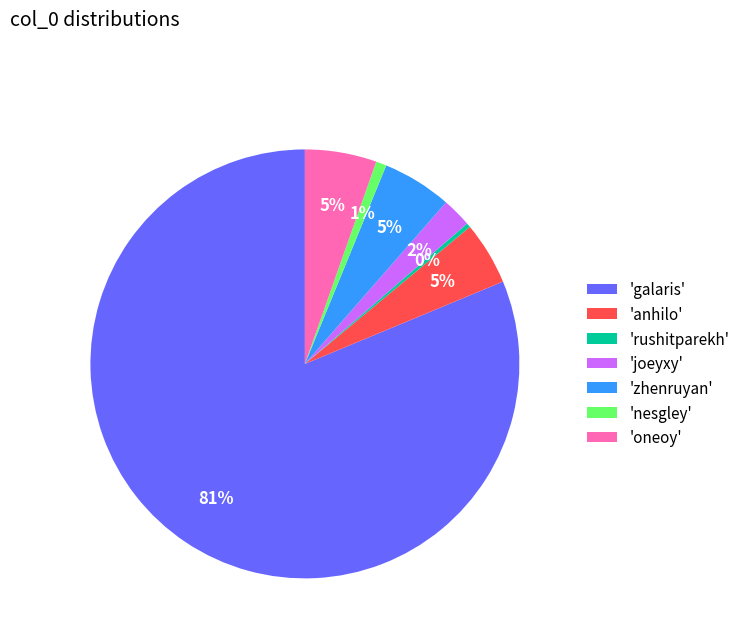

The 'joeyxy' slice represents 2% of the pie. True or false?

True